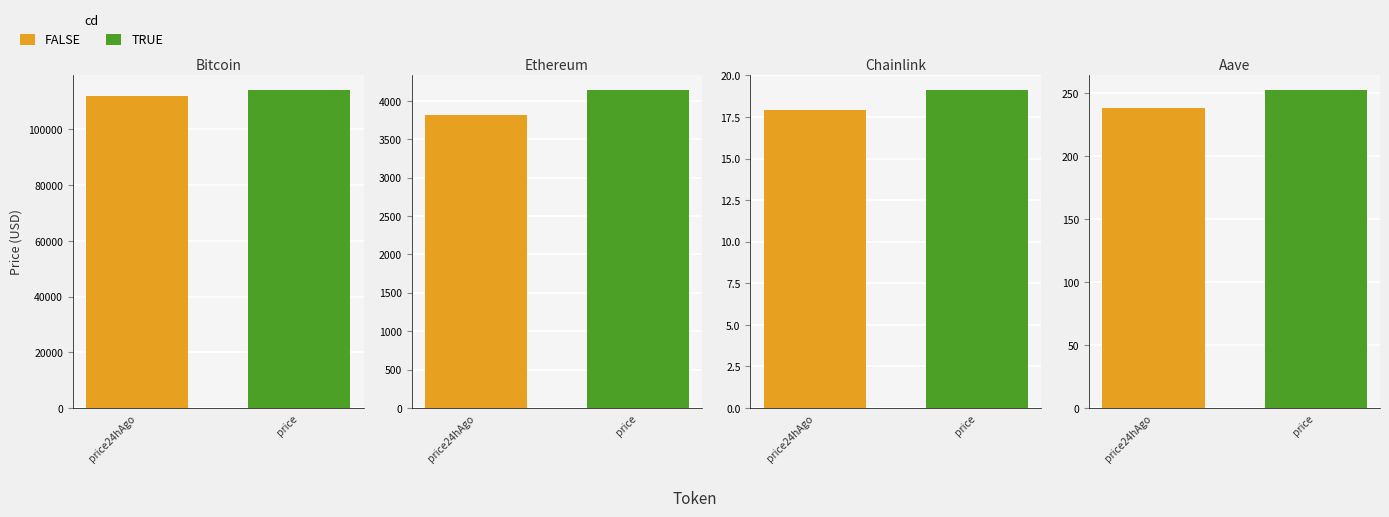

Reading left to right, extract all data points from this chart.

price: Bitcoin=113976.0	Ethereum=4134.5	Chainlink=19.1	Aave=252.0
price24hAgo: Bitcoin=111998.0	Ethereum=3820.0	Chainlink=17.9	Aave=237.9